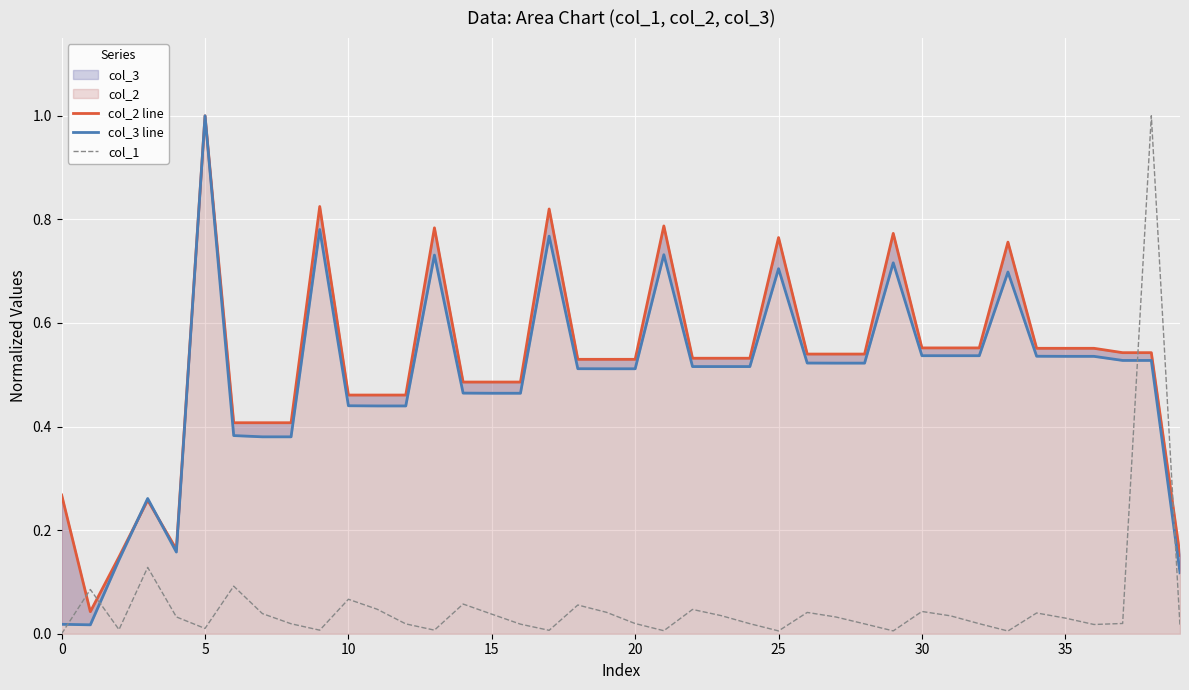

What is the greatest value displayed?

1.0